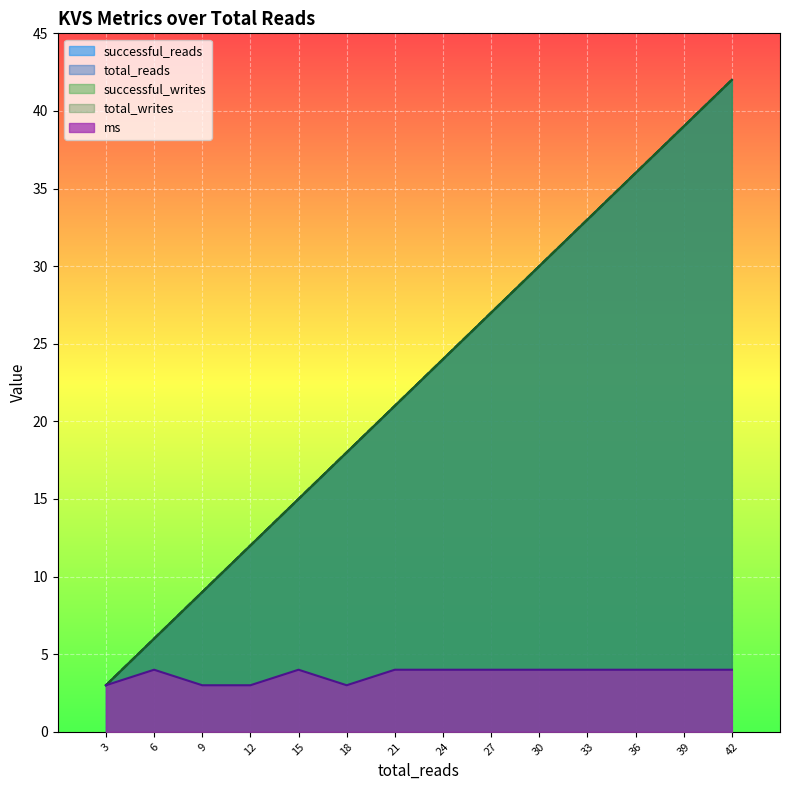

What is the average value of the successful_reads series?

22